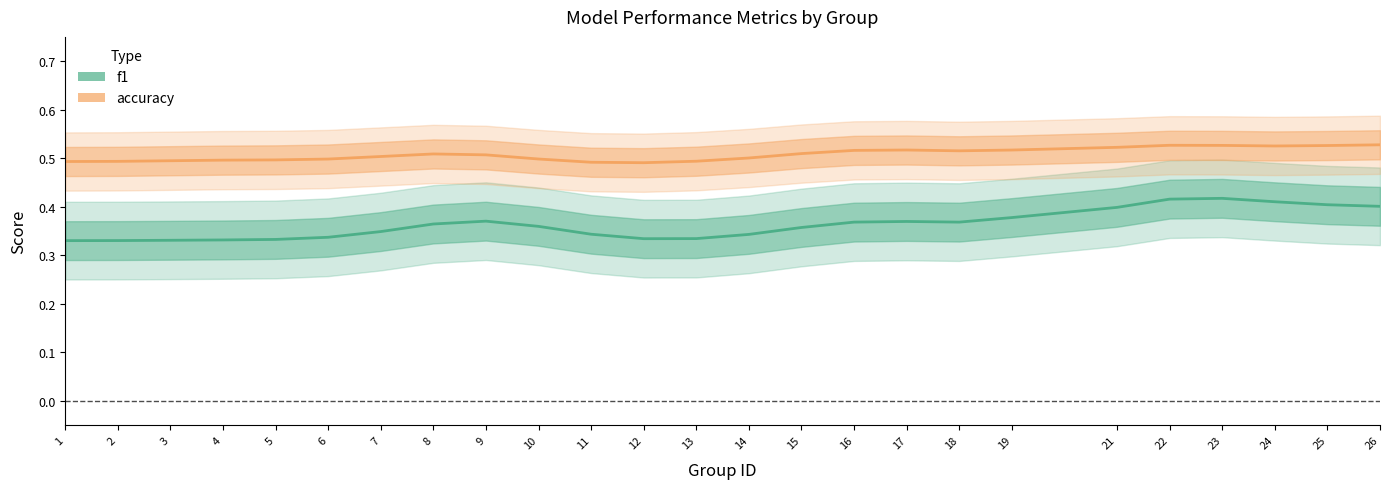

True or false: f1 and accuracy intersect in this chart.

False